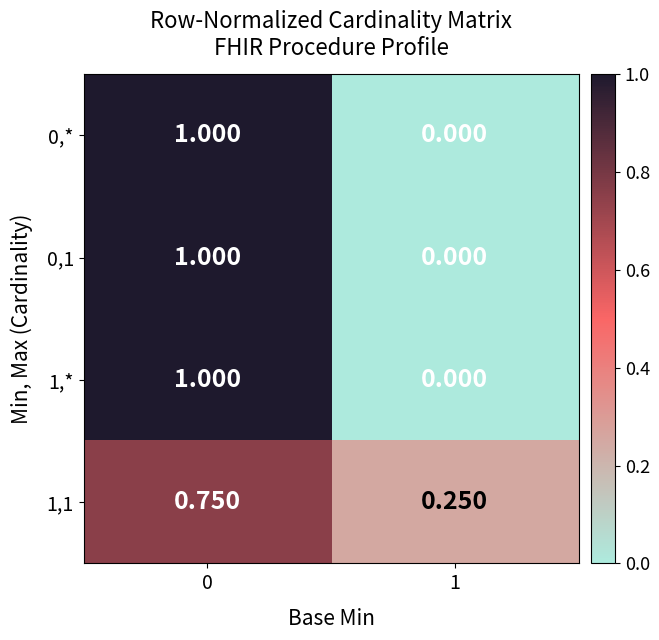

Is the value of 1,1 at 0 greater than the value of 0,1 at 1?

Yes